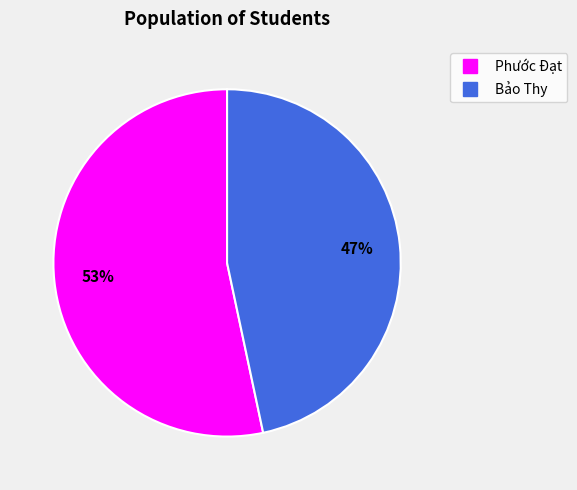

Do Bảo Thy and Phước Đạt together represent more than half of the pie?

Yes